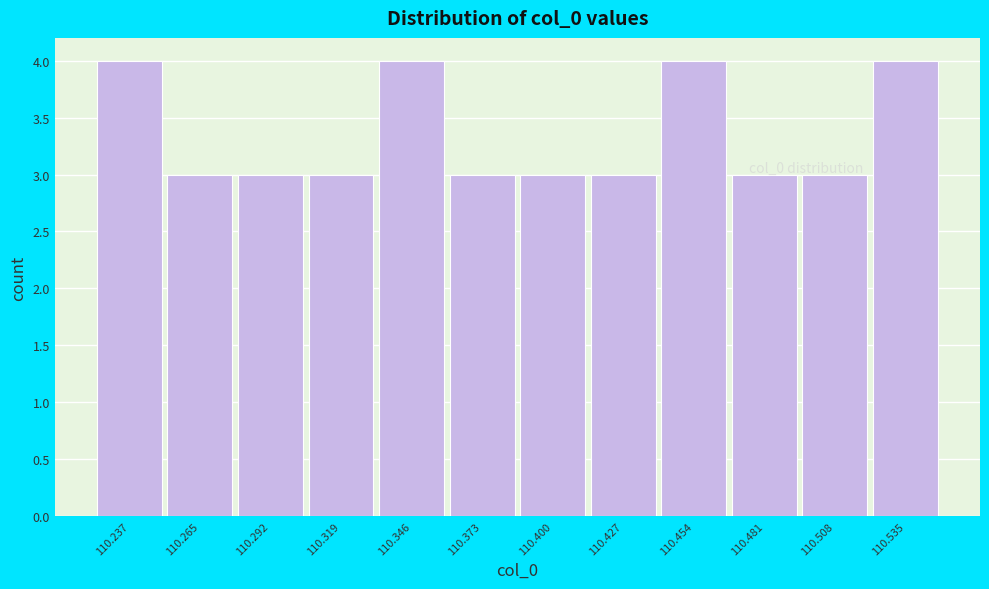

What is the maximum value shown in the chart?

4